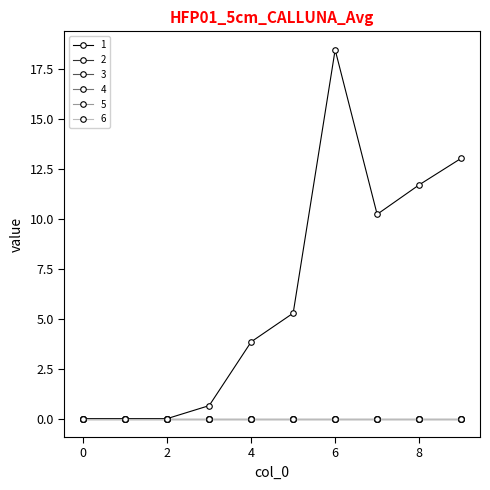

Reading left to right, list all the values displayed in this chart.

1: 0=0.0	1=0.0	2=0.0	3=0.6	4=3.8	5=5.3	6=18.5	7=10.2	8=11.7	9=13.0
2: 0=0.0	1=0.0	2=0.0	3=0.0	4=0.0	5=0.0	6=0.0	7=0.0	8=0.0	9=0.0
3: 0=0.0	1=0.0	2=0.0	3=0.0	4=0.0	5=0.0	6=0.0	7=0.0	8=0.0	9=0.0
4: 0=0.0	1=0.0	2=0.0	3=0.0	4=0.0	5=0.0	6=0.0	7=0.0	8=0.0	9=0.0
5: 0=0.0	1=0.0	2=0.0	3=0.0	4=0.0	5=0.0	6=0.0	7=0.0	8=0.0	9=0.0
6: 0=0.0	1=0.0	2=0.0	3=0.0	4=0.0	5=0.0	6=0.0	7=0.0	8=0.0	9=0.0